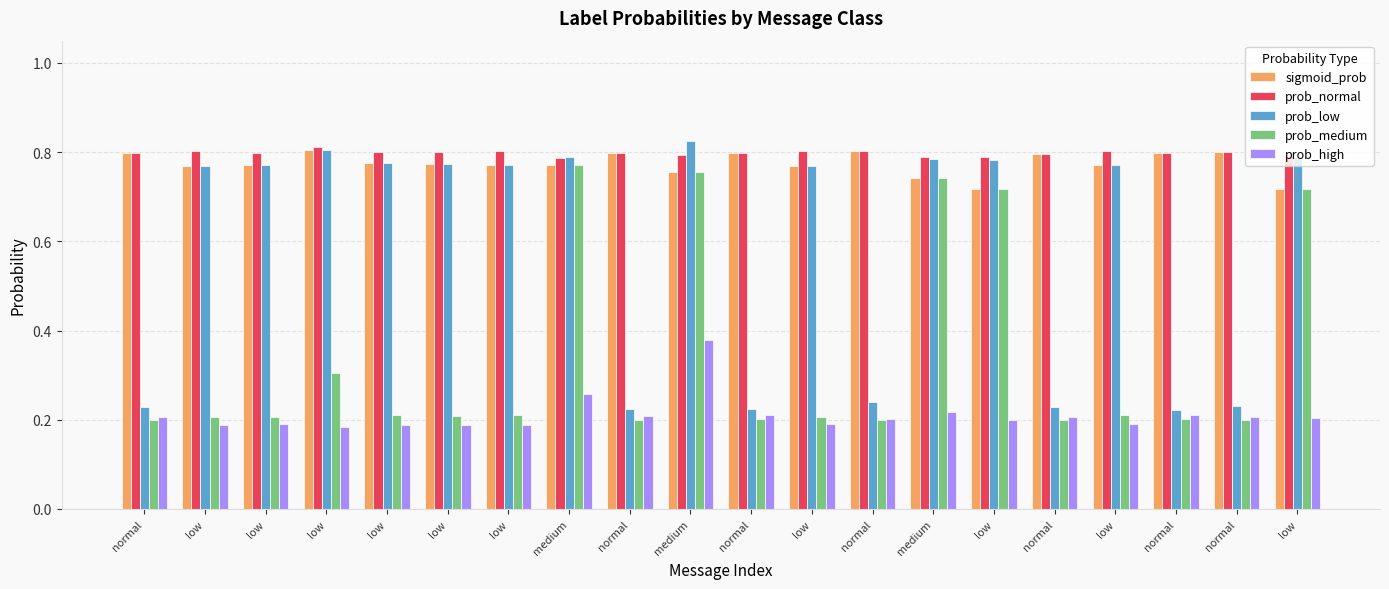

Does the chart contain stacked bars?

No